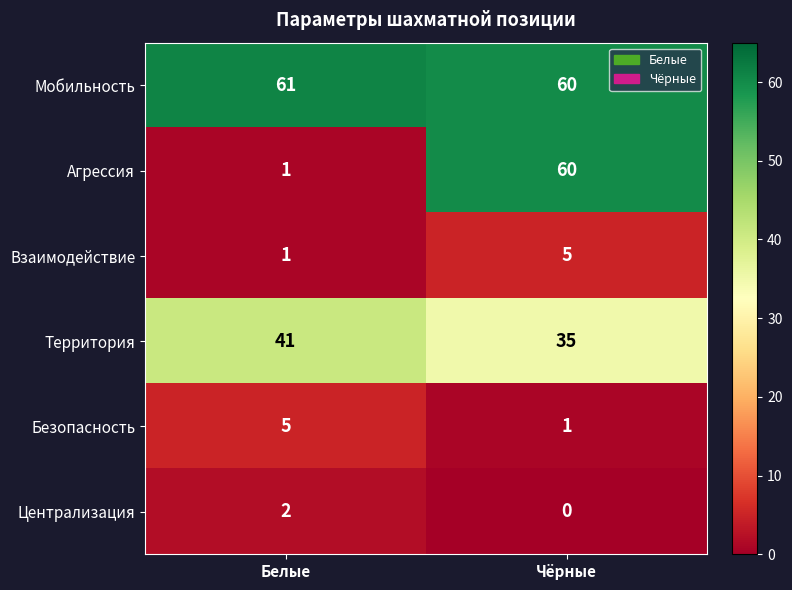

Which series has the largest total across all categories?

Мобильность